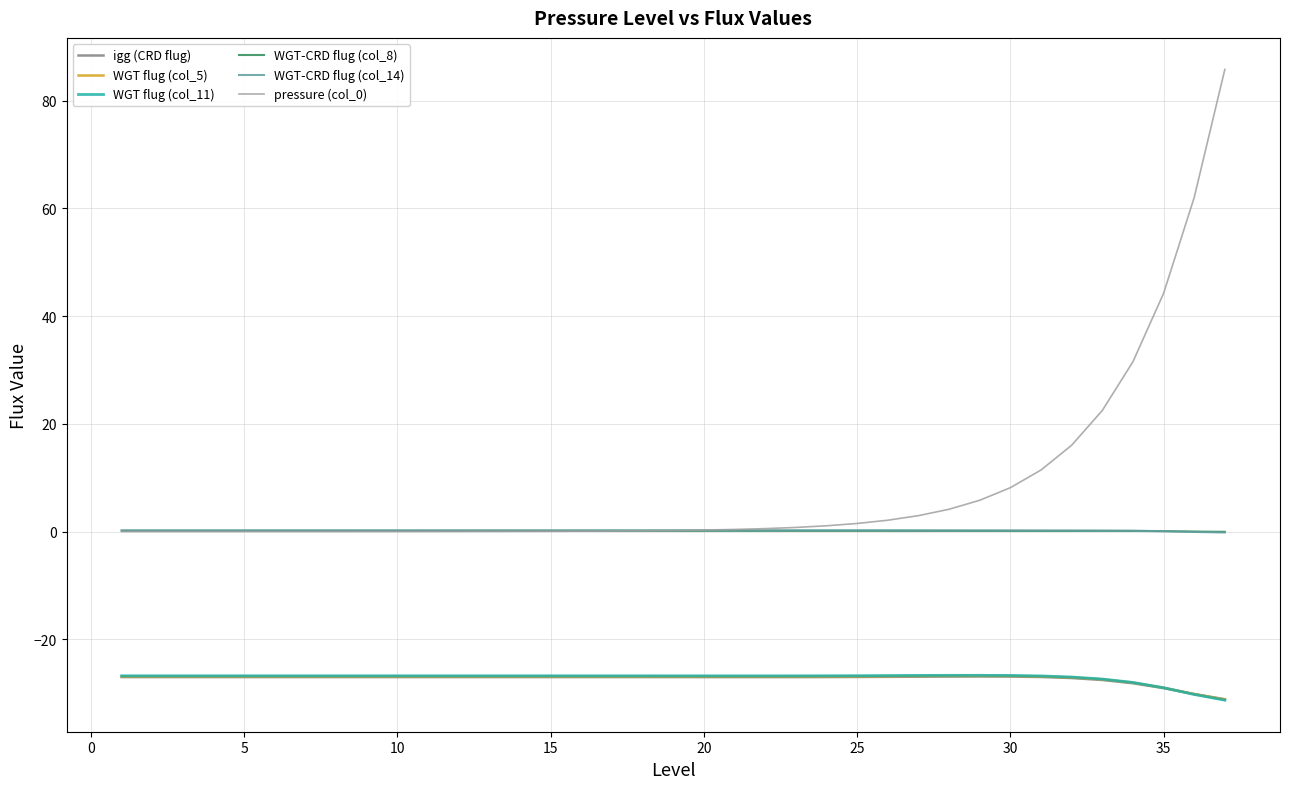

Does the chart display data point markers on the line(s)?

No